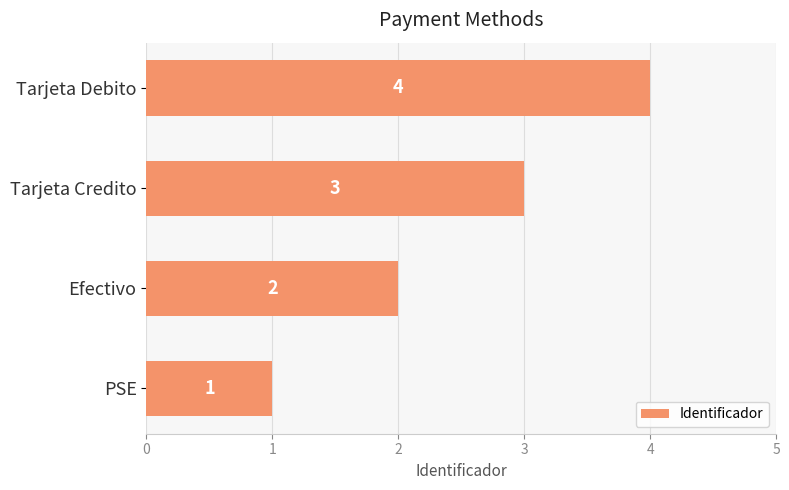

What is the sum of all values?

10